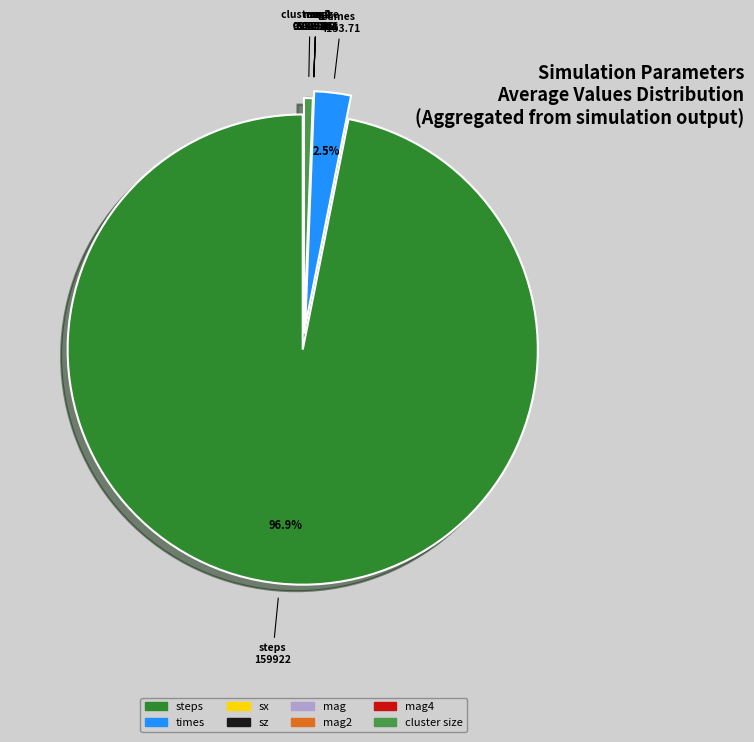

Is there a majority slice in this chart?

Yes